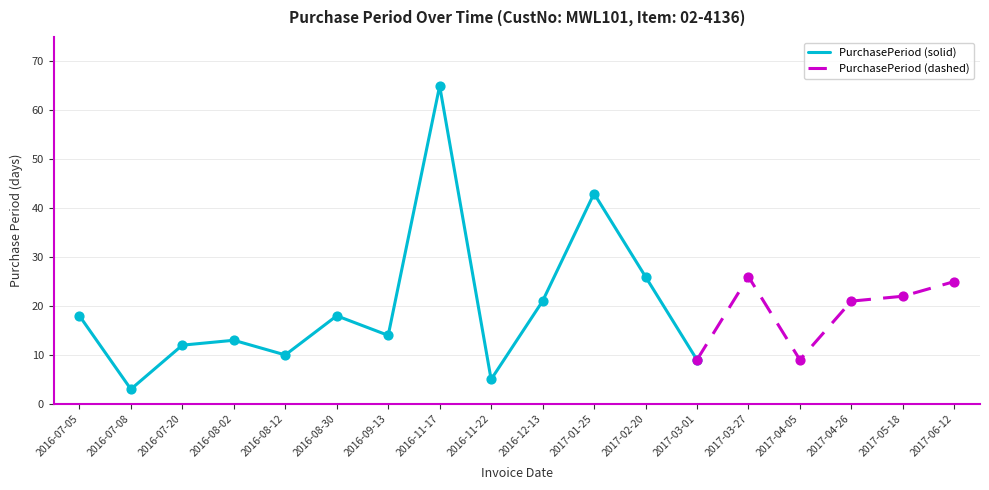

Approximately how many times larger is the value at 2016-07-20 compared to 2017-04-05?

1.3